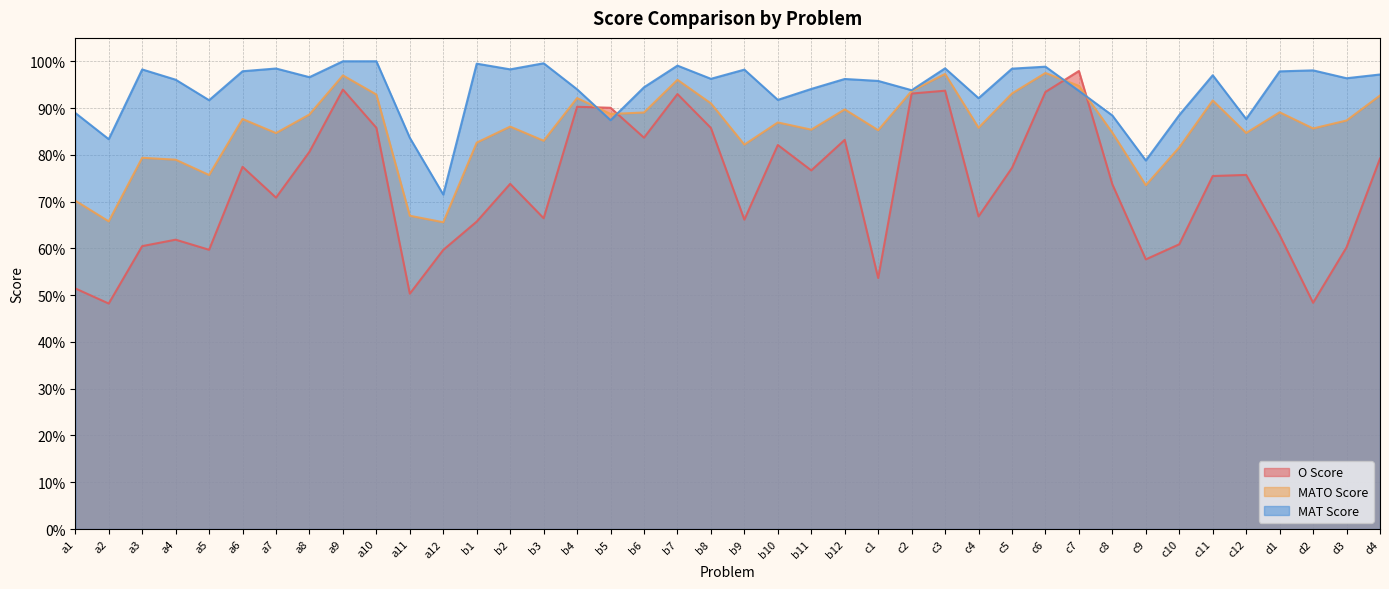

What is the difference between the maximum and second lowest values in the MATO Score series?

0.3